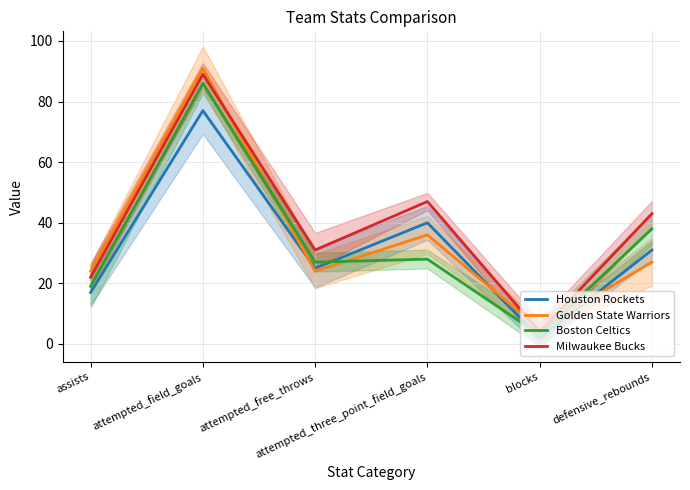

Which category has the highest value across all series?

attempted_field_goals